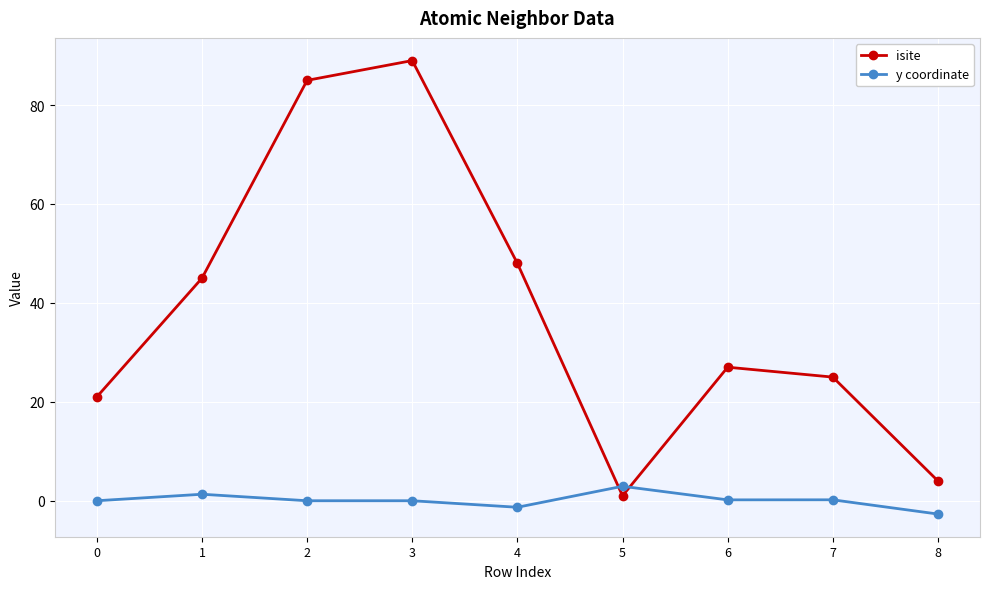

List the series in order of their overall mean, lowest first.

y coordinate, isite